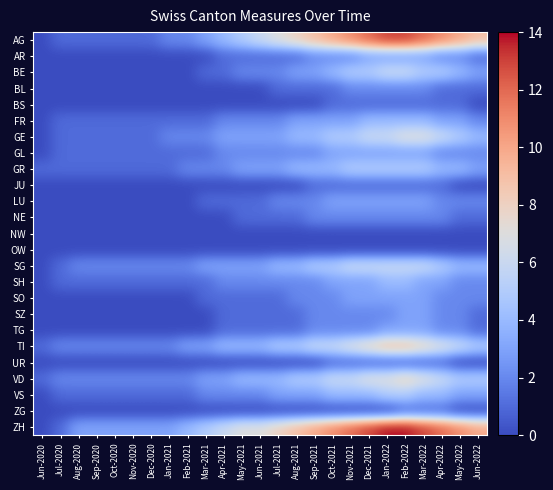

At Nov-2021, list the series in order from smallest to largest.

NW, OW, ZG, BS, JU, UR, AR, BL, NE, SZ, TG, FR, GL, LU, SH, SO, VS, BE, GE, GR, SG, VD, TI, AG, ZH